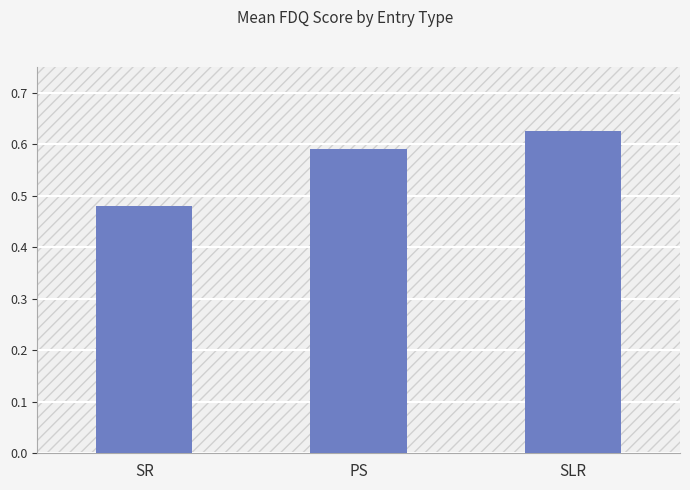

At which label is the value closest to 0?

SR